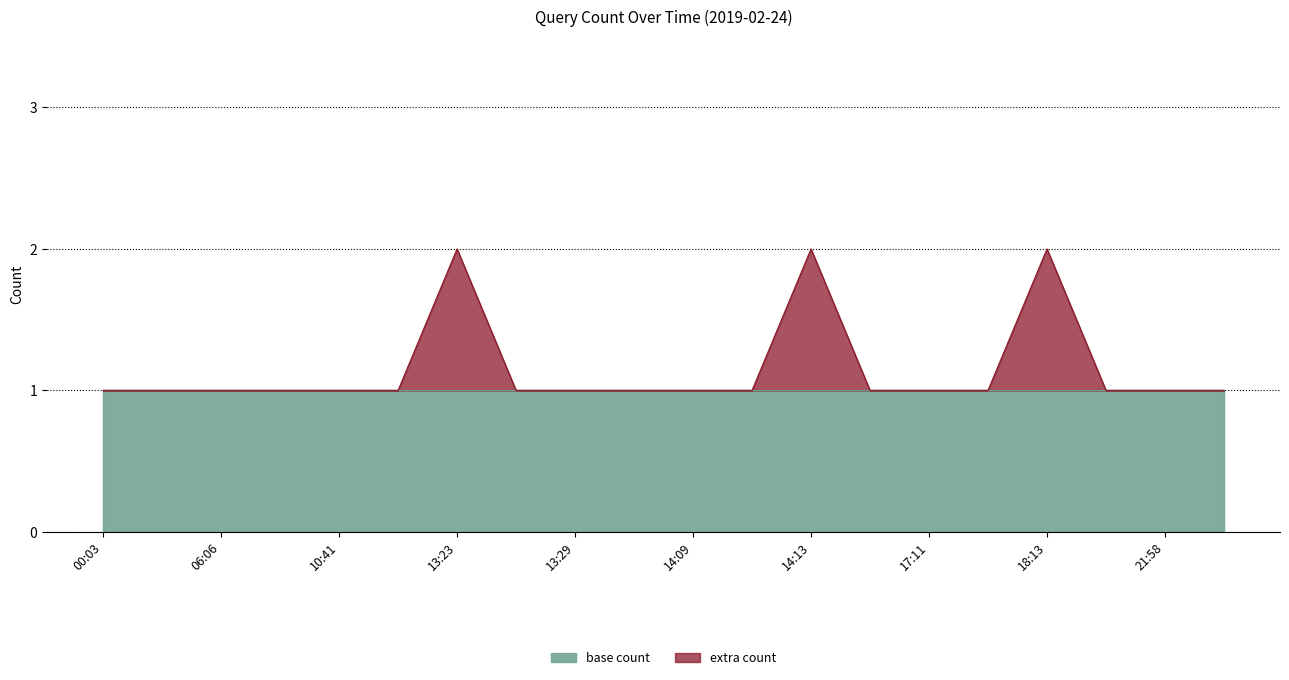

What is the approximate value at 13:25?

1